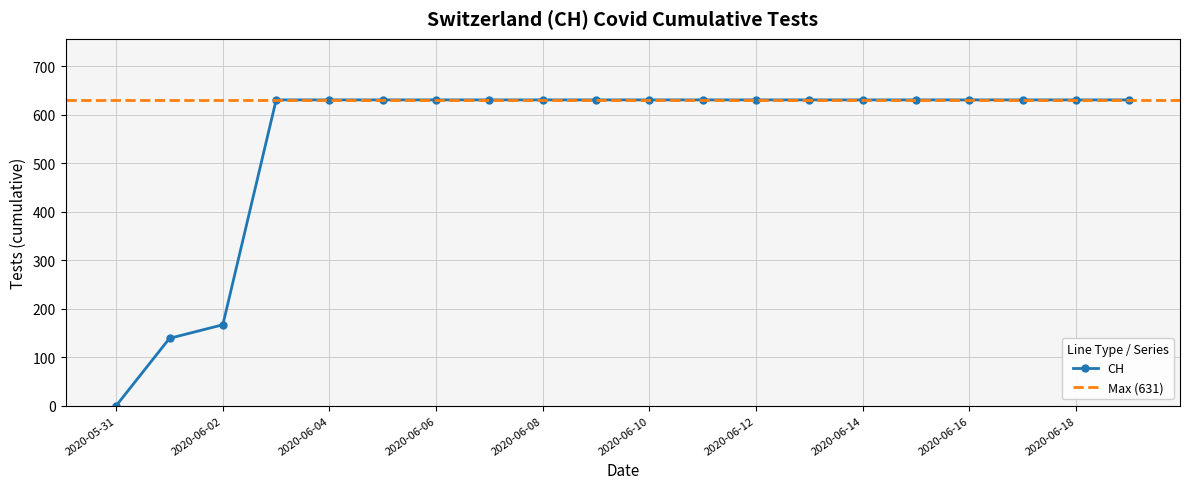

What is the value of the 18th point from the left?

631